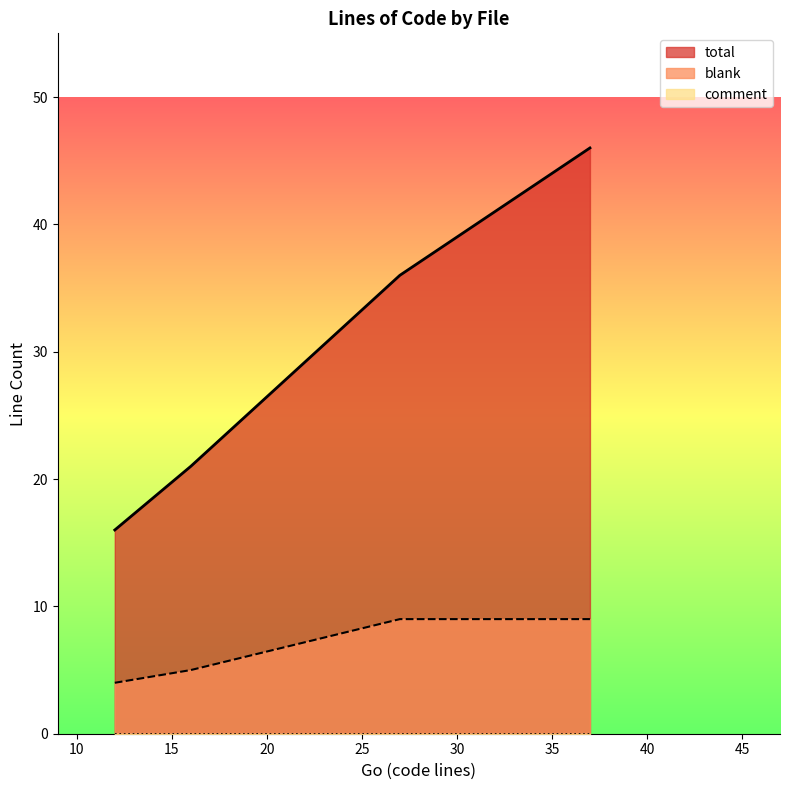

List the series in order of their overall mean, highest first.

total, blank, comment